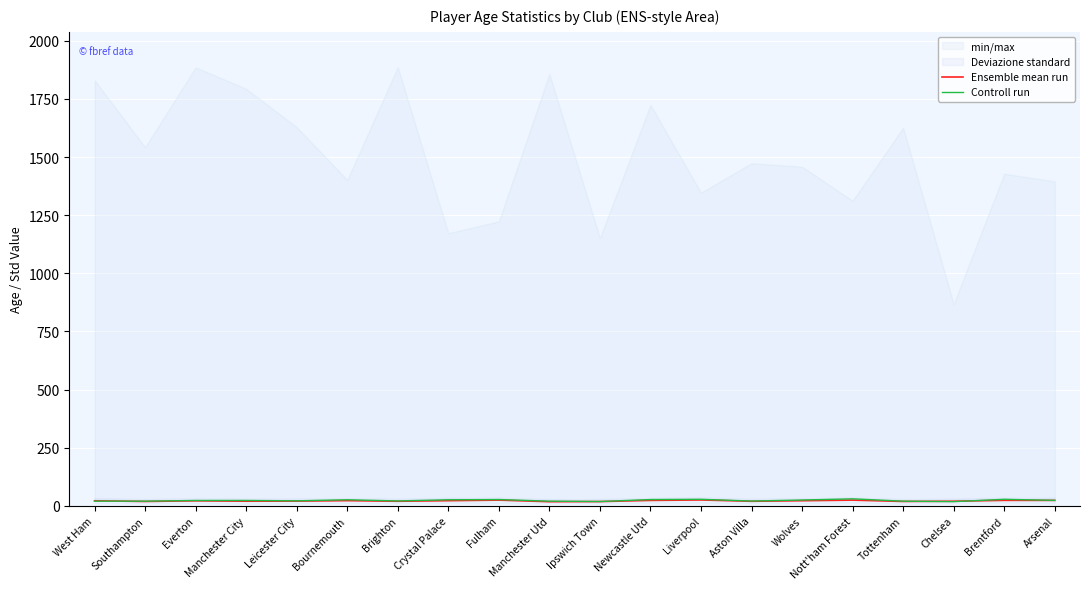

What is the sum of the Ensemble mean run values at Tottenham and Wolves?

40.6